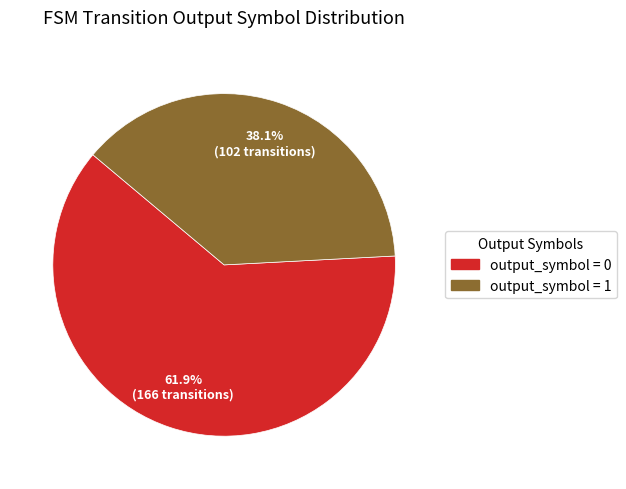

Is there any slice that represents more than half of the pie?

Yes